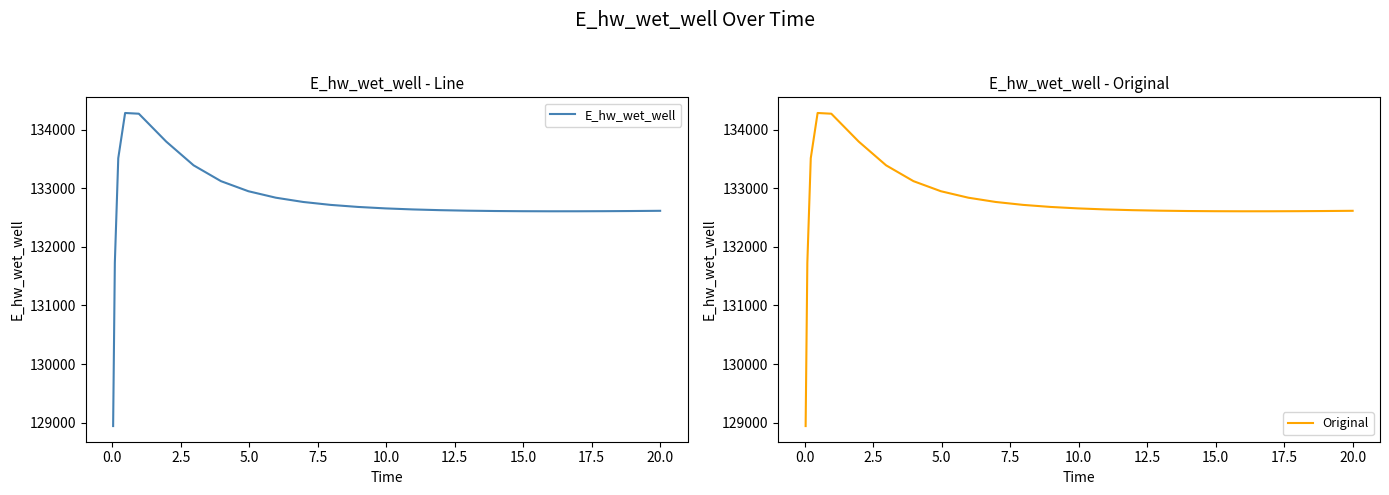

Rank the series by their maximum value, from lowest to highest.

E_hw_wet_well, Original